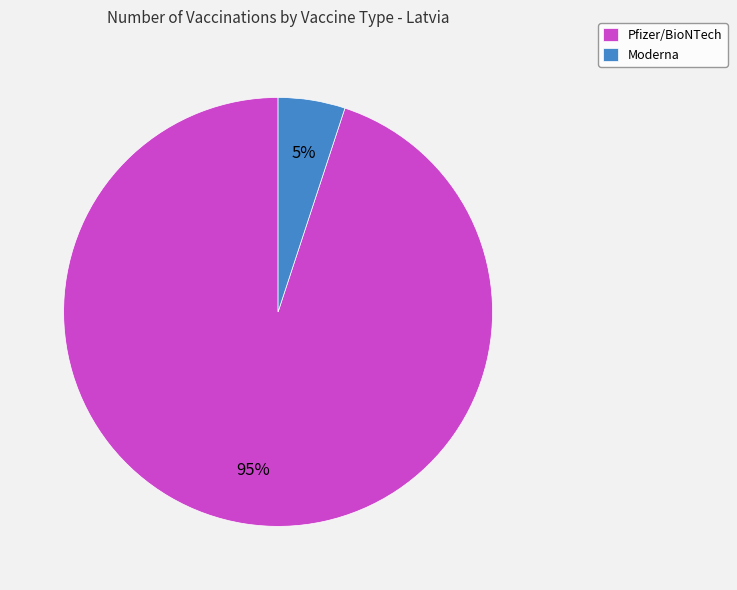

How many slices are in this pie chart?

2